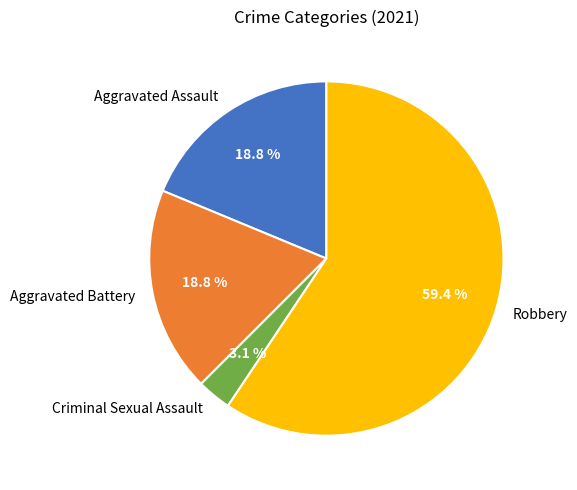

Which has a higher value, Aggravated Assault or Criminal Sexual Assault?

Aggravated Assault